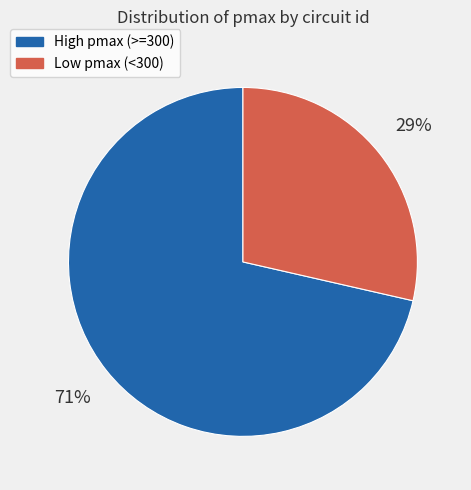

Is there a majority slice in this chart?

Yes